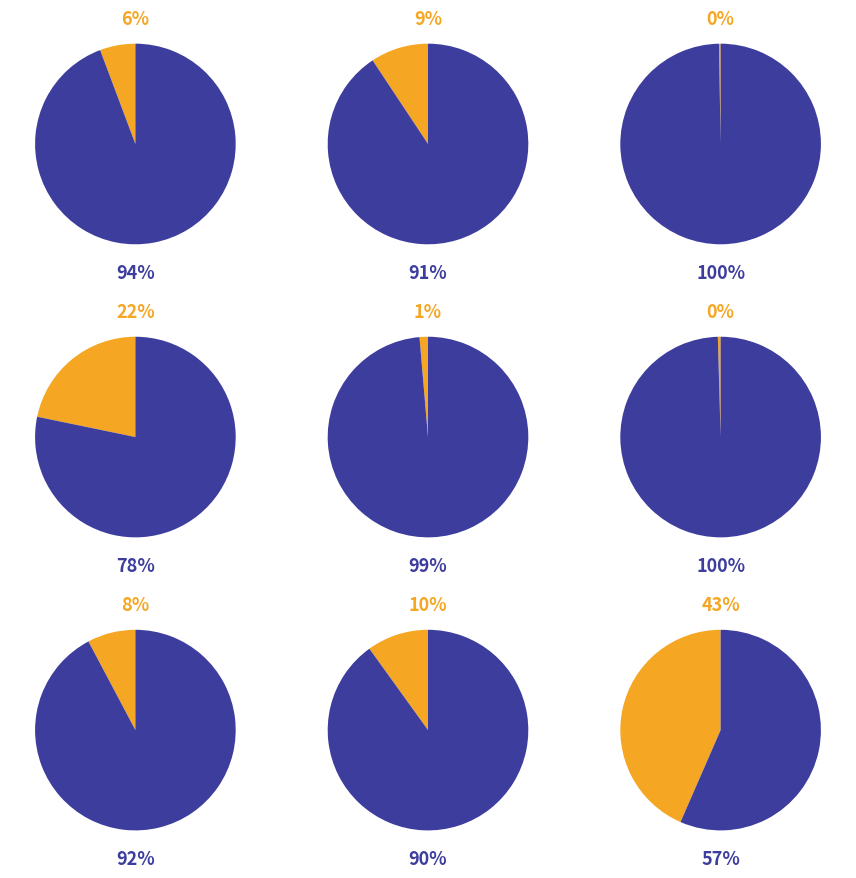

Is Theft the majority of the pie?

No